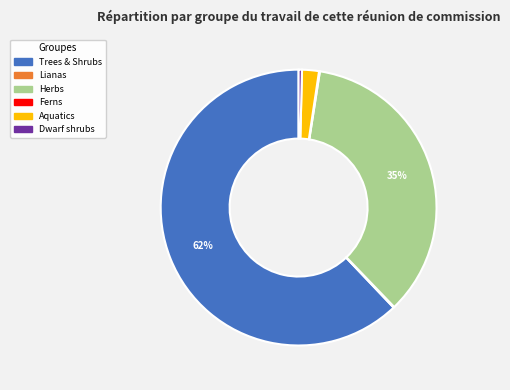

Is there a majority slice in this chart?

Yes